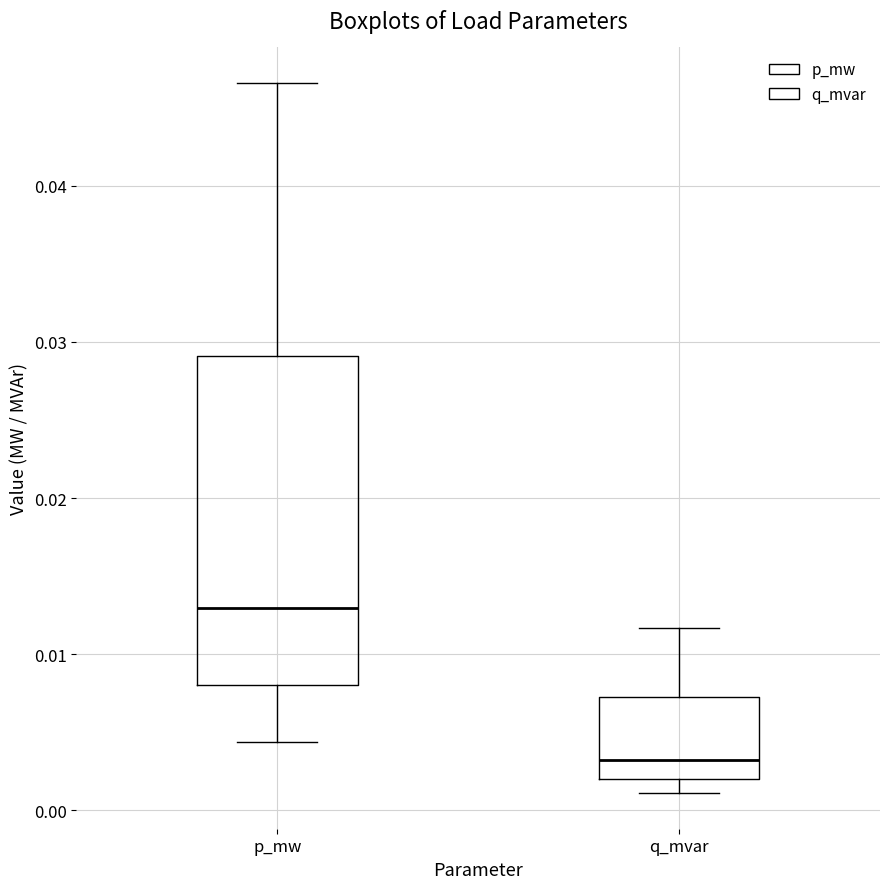

Which box's median line is the lowest?

q_mvar